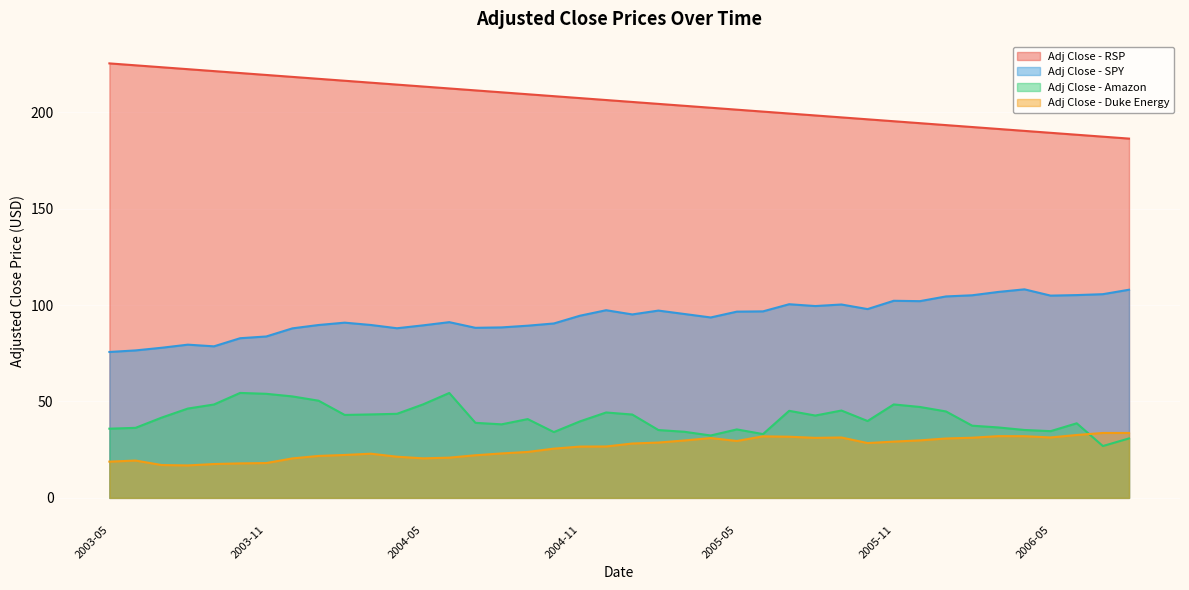

What is the average value of the Adj Close - SPY series?

93.9